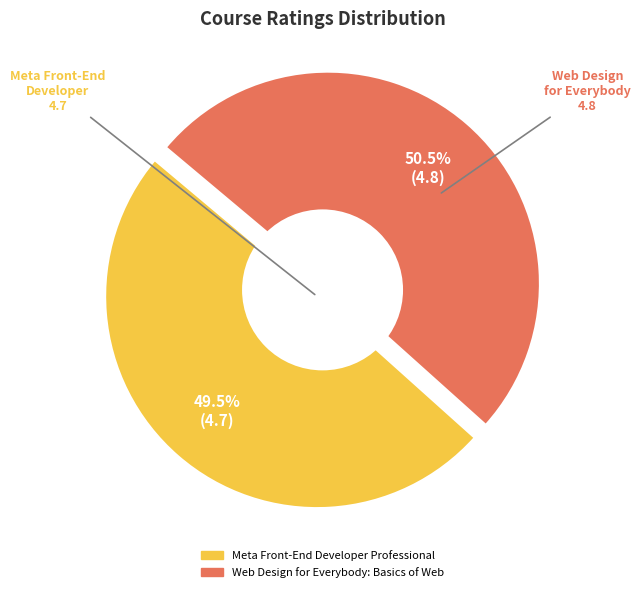

To the nearest percent, what percentage of the pie is Meta Front-End Developer Professional?

49%